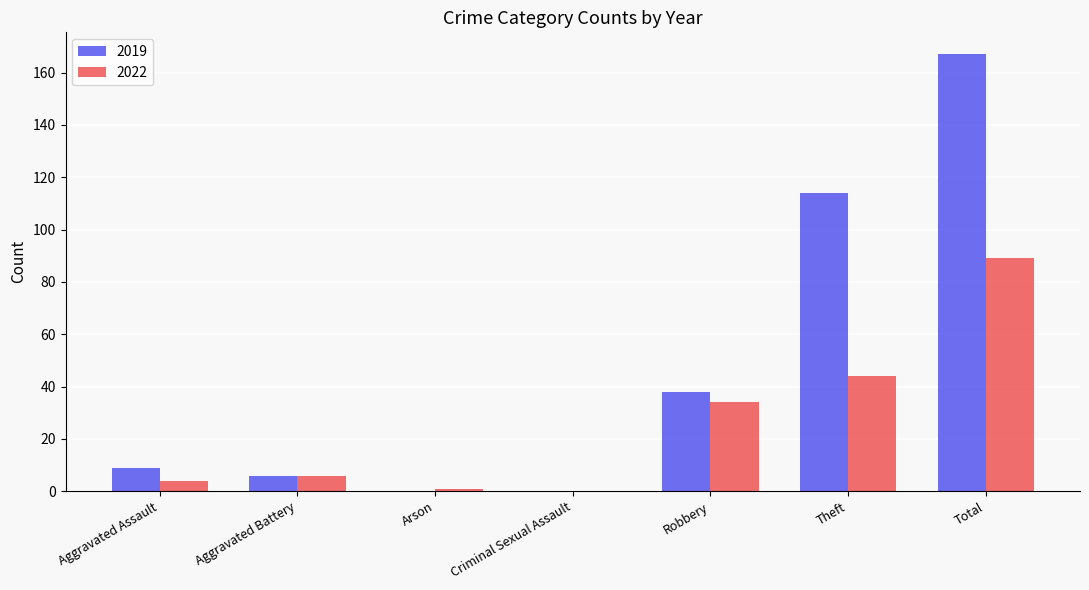

Are the bars horizontal?

No